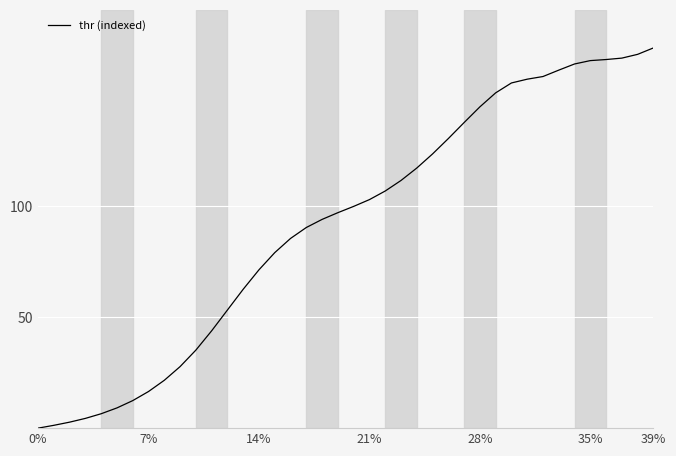

What is the difference between the maximum and minimum values?

171.5